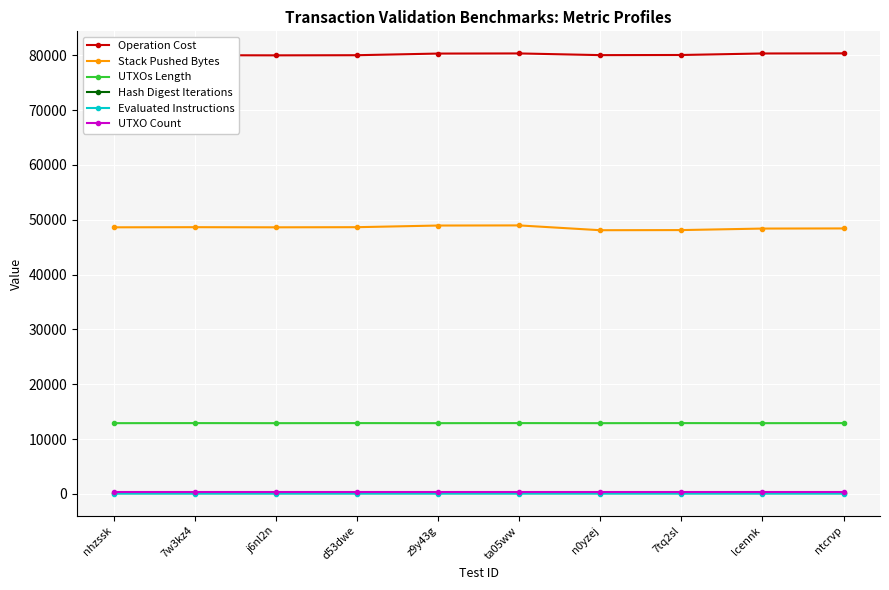

True or false: UTXO Count has more than 0 points higher than both neighbors.

False